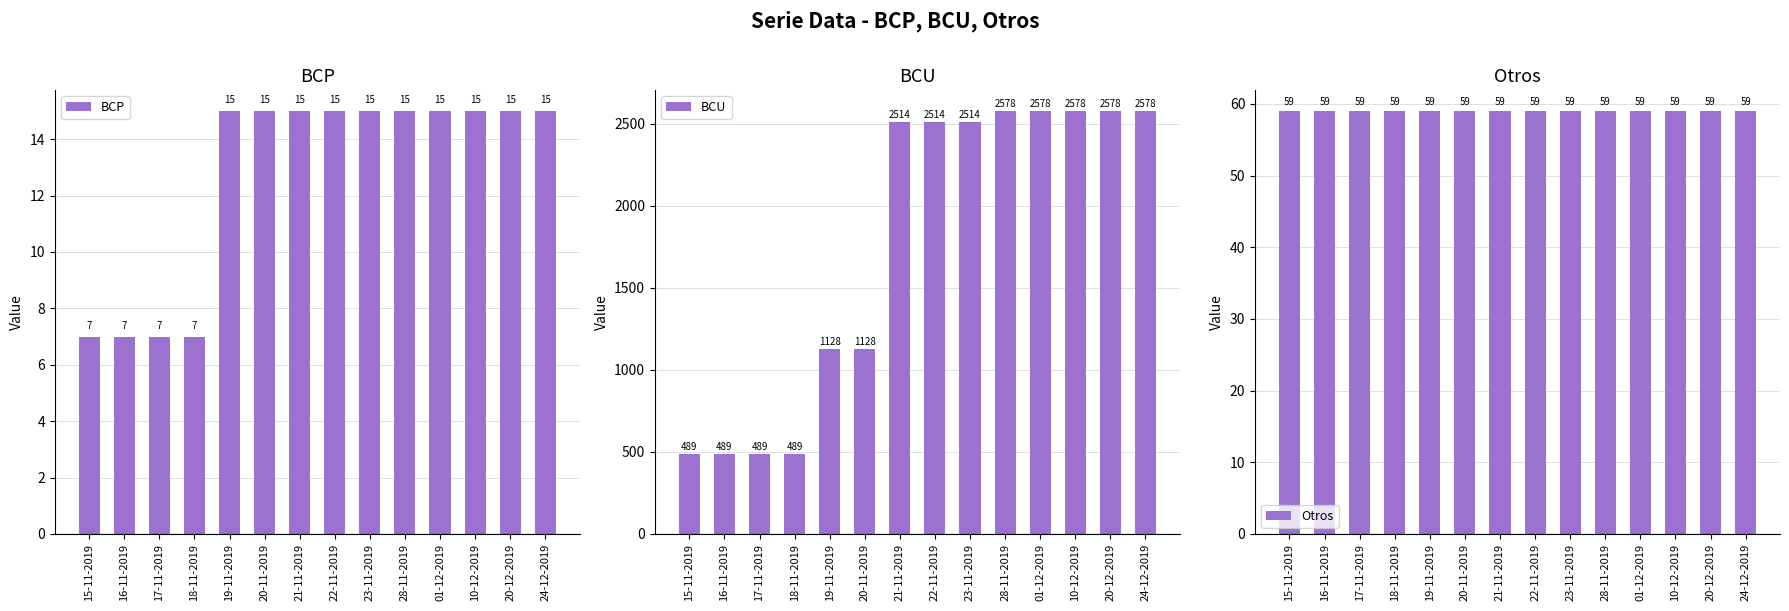

Which category has the lowest value in the Otros series?

15-11-2019